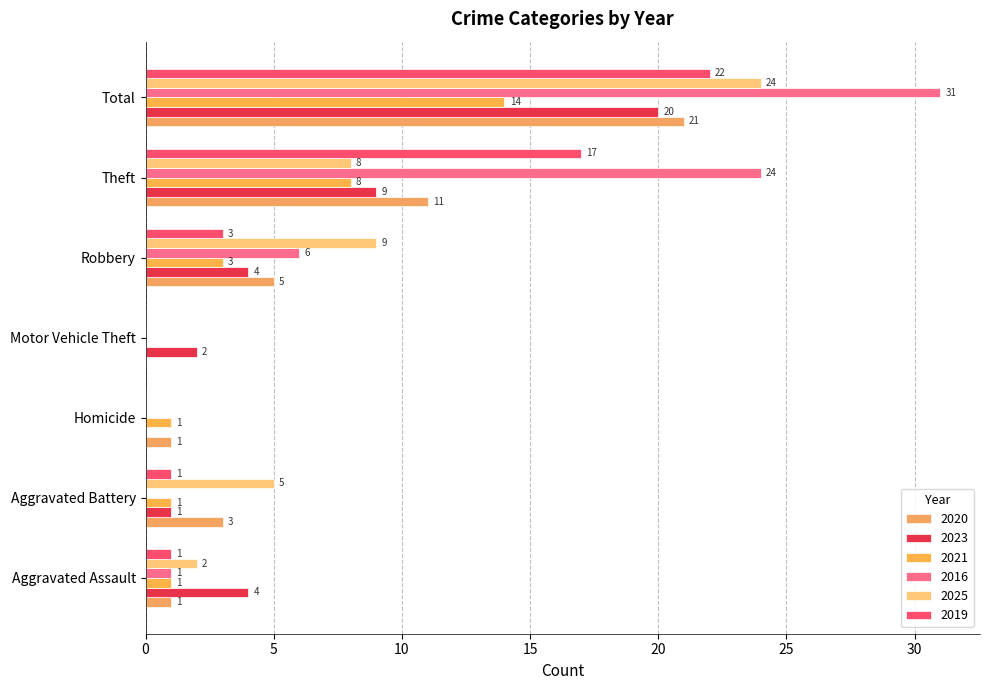

Which series changed the most between Aggravated Battery and Theft?

2016